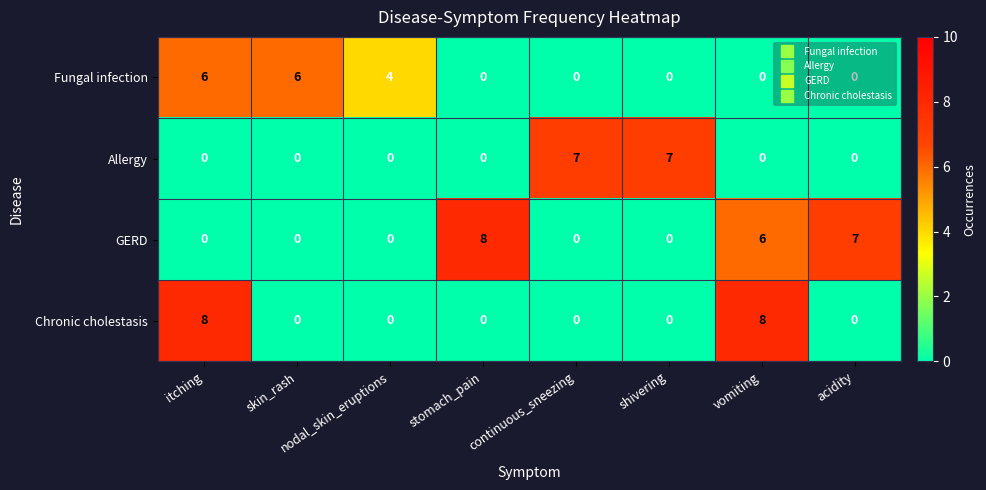

What is the spread (max minus min) of values at itching?

8